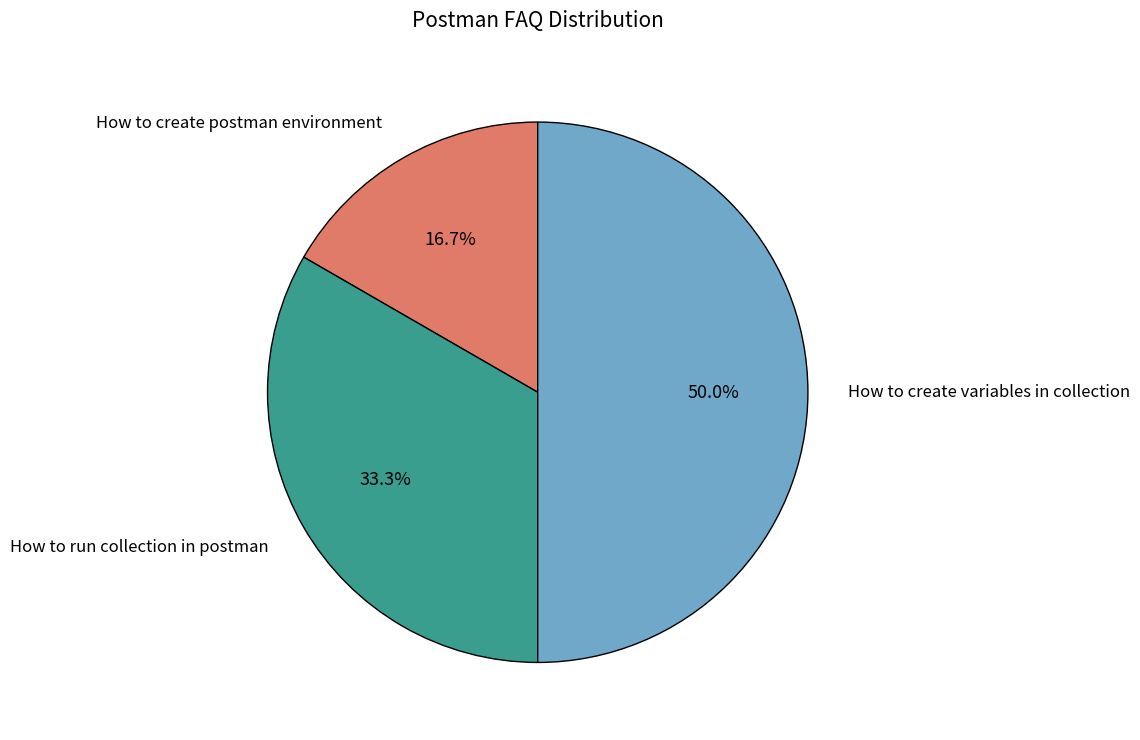

Count the number of slices in the pie.

3